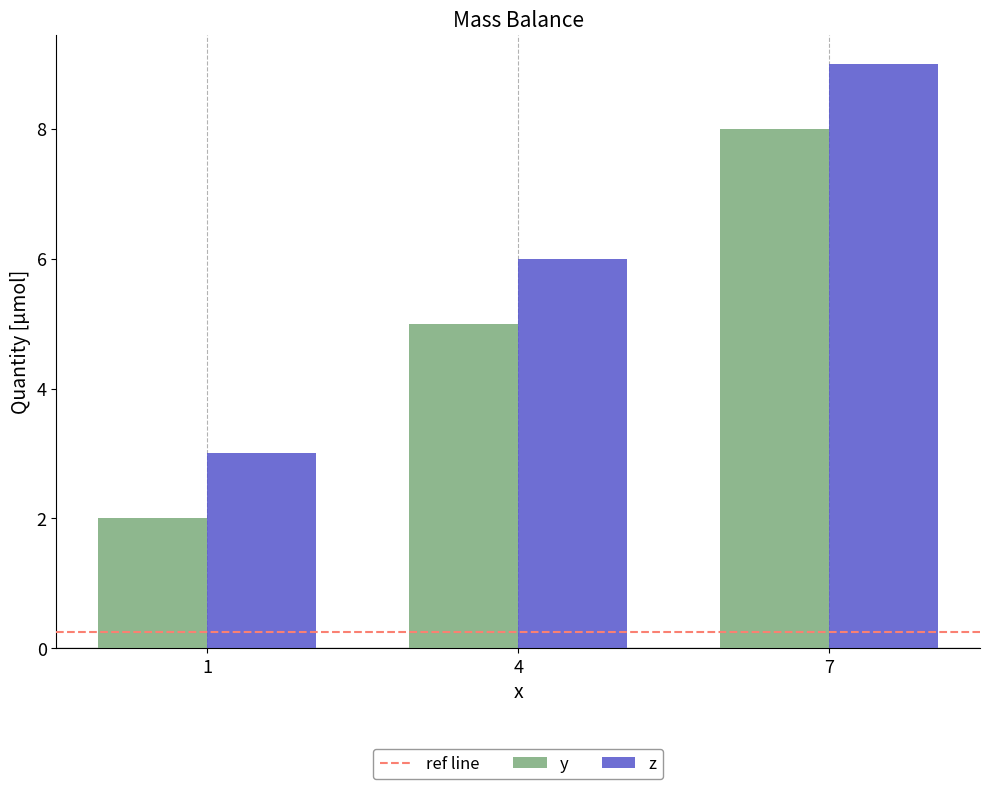

Rank the categories by y value from lowest to highest.

1, 4, 7